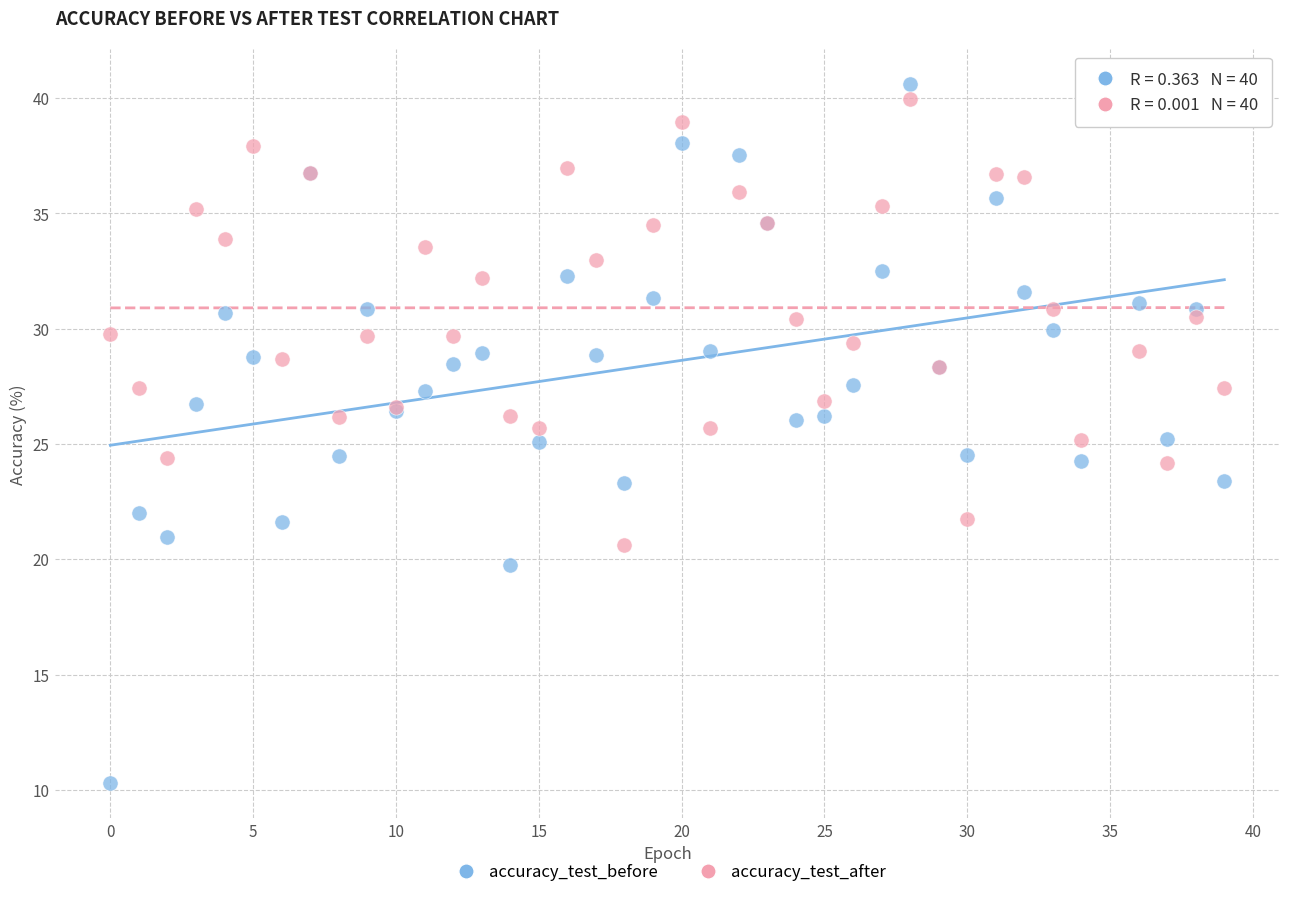

Which series has the widest spread of Y values?

accuracy_test_before